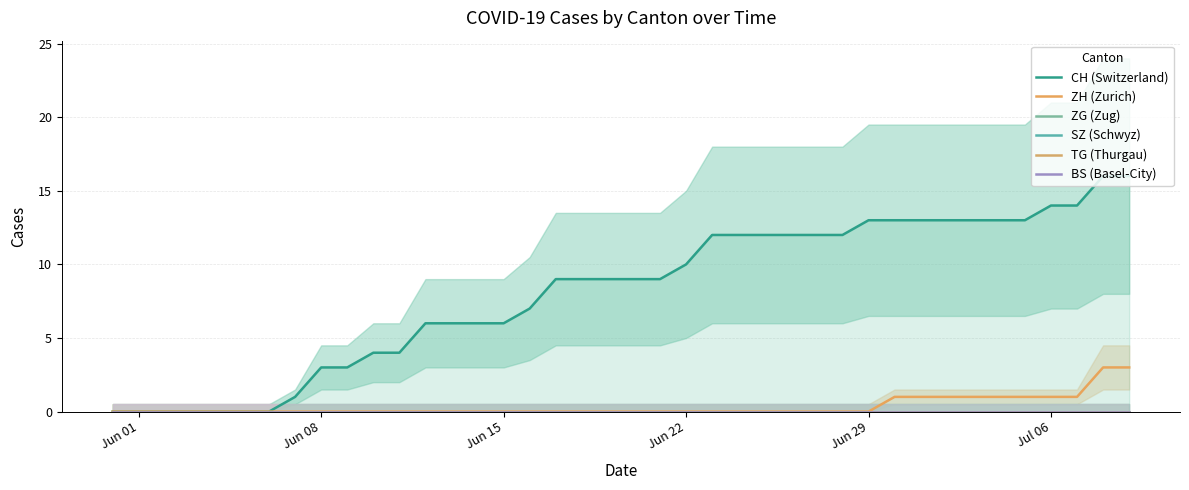

The value of ZH (Zurich) at Jun 08 is 0. True or false?

True